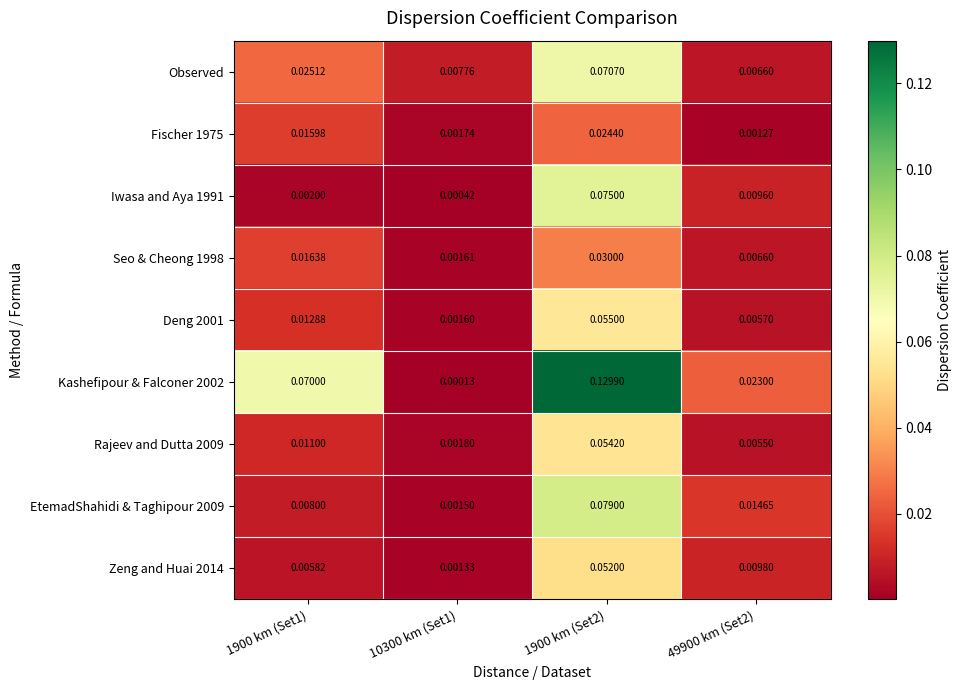

At how many categories does at least one series exceed 0?

4